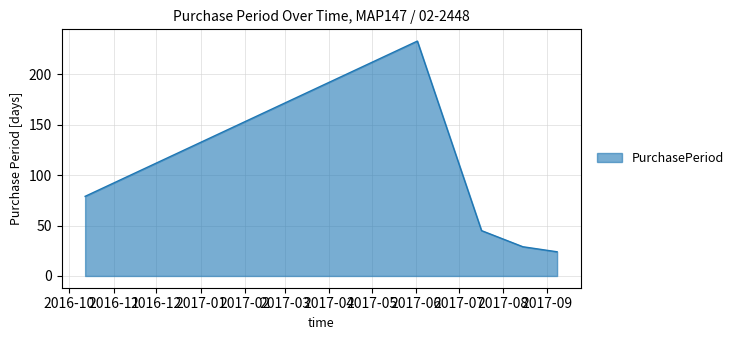

Count the number of categories in the chart.

5